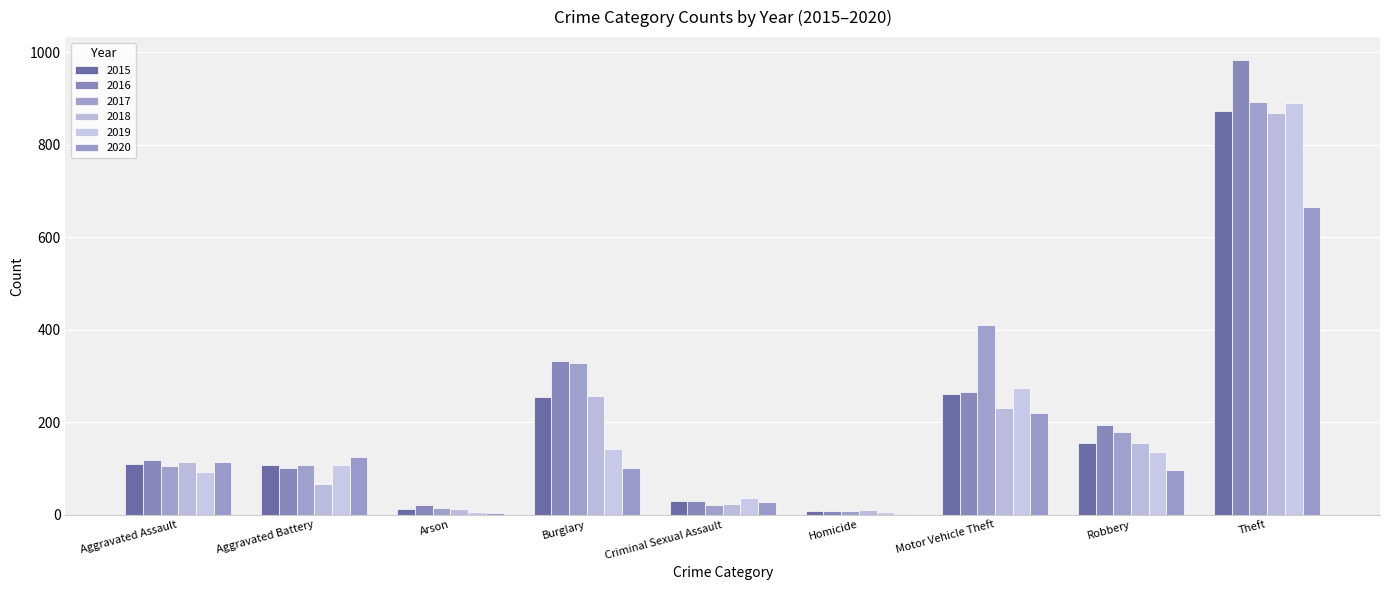

Are the bars horizontal?

No